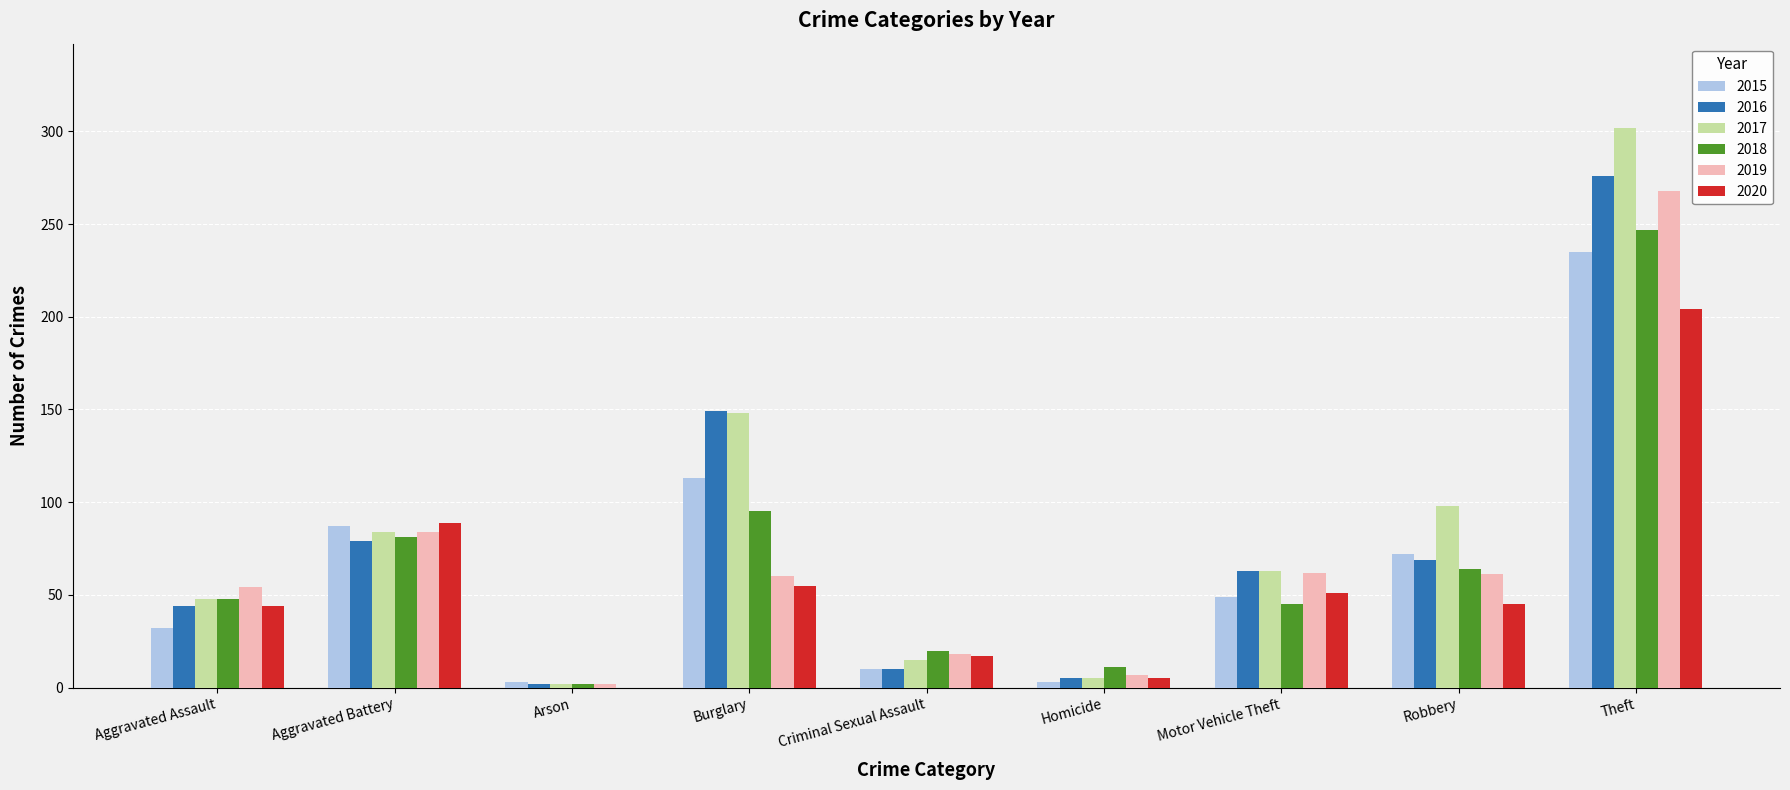

Where is 2015 nearest to the value 119?

Burglary